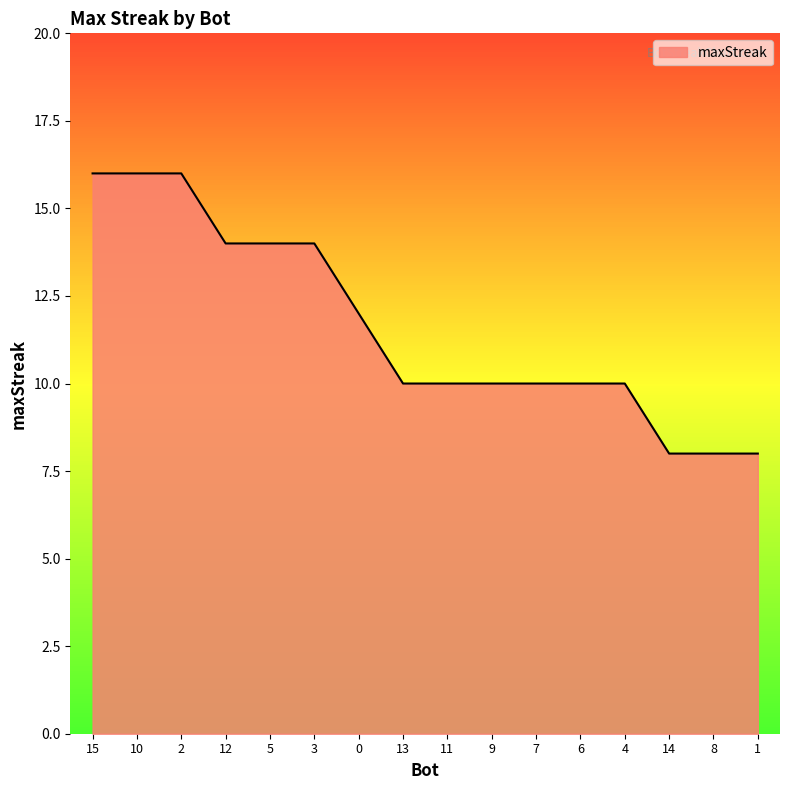

What is the change in value from 5 to 0?

-2